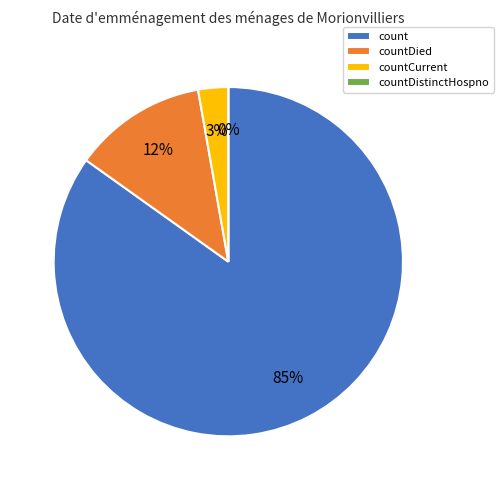

To the nearest percent, what portion does countDied represent?

12%